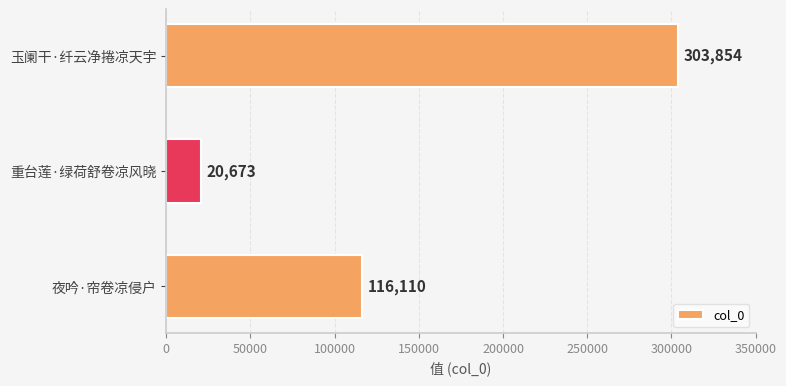

How many data points are less than 116110?

1